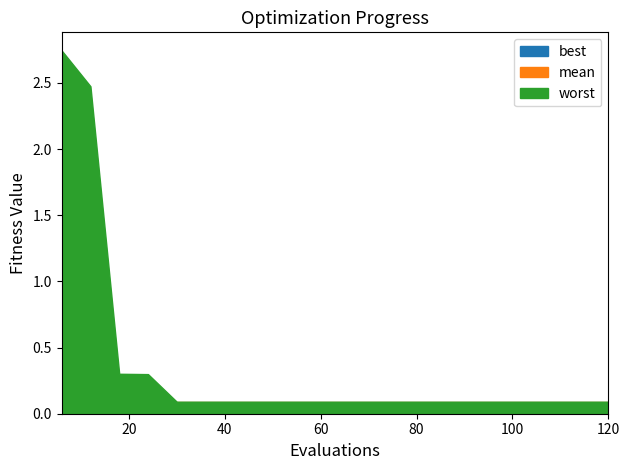

How many interior local valleys does the best series have?

1